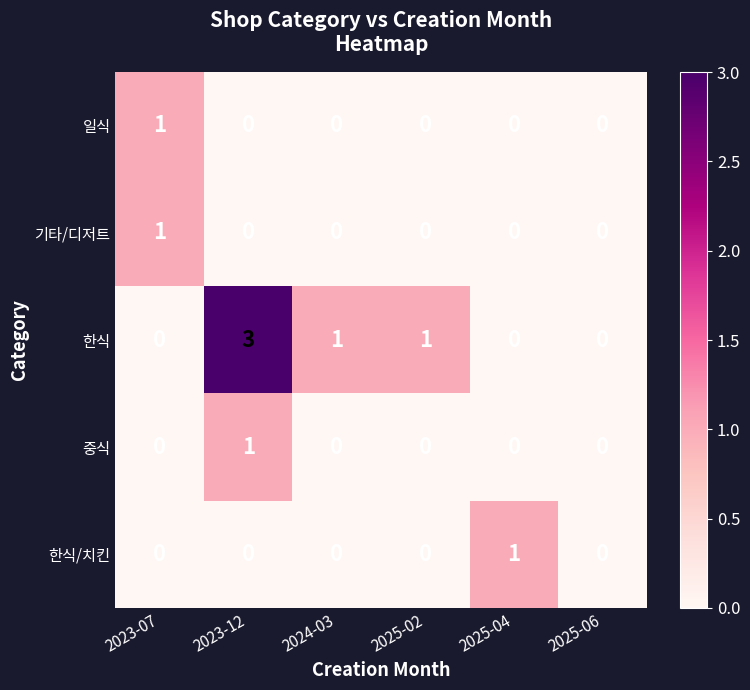

Which series has the largest total across all categories?

한식